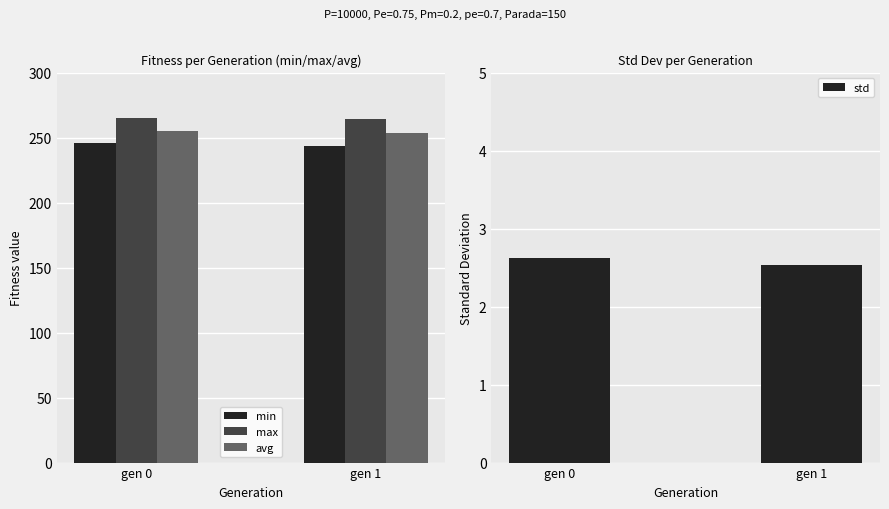

Count the min values in the range 243 to 245.

1